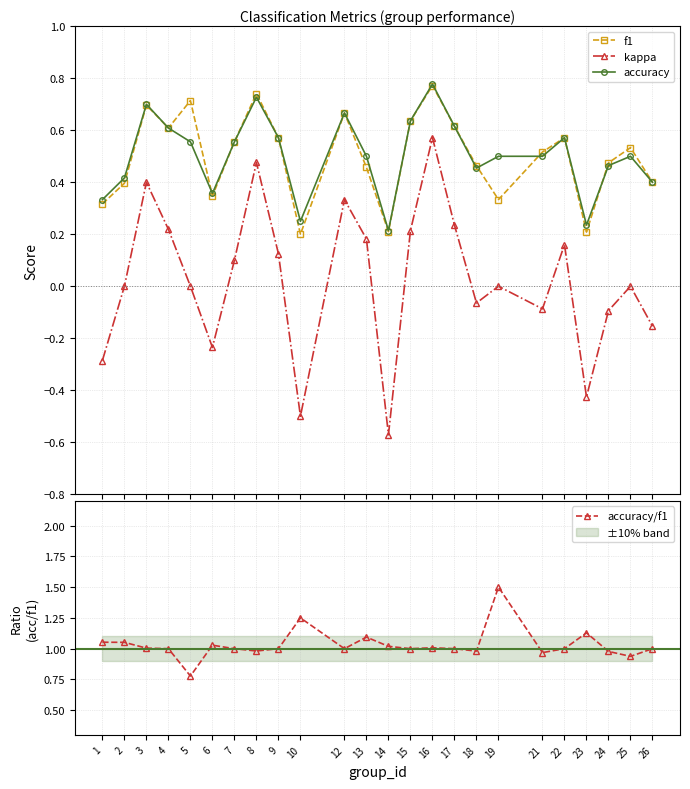

In accuracy, how many points are higher than both neighbors (excluding endpoints)?

6